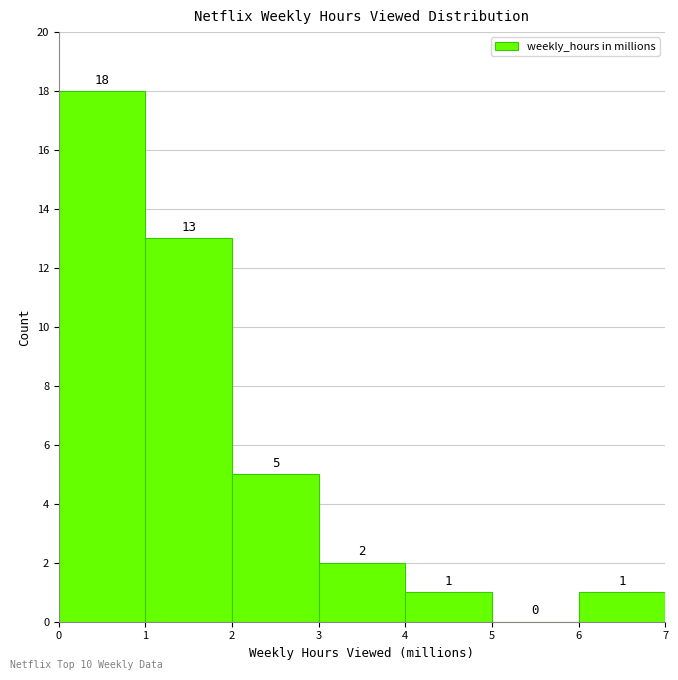

Which range on the x-axis has the tallest bar?

0 to 1